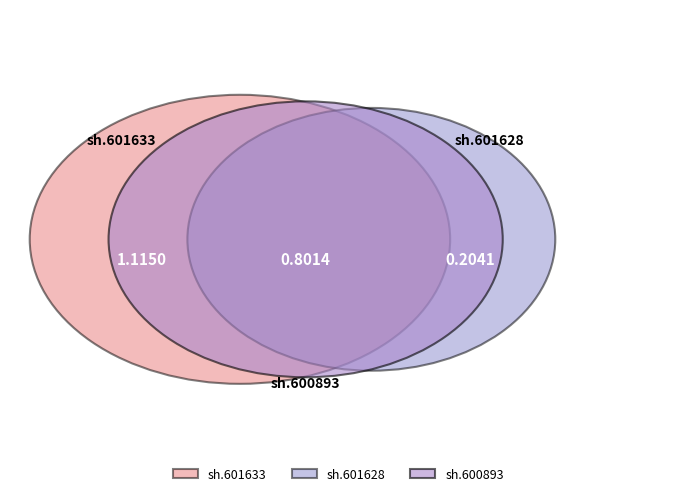

How many slices are in this pie chart?

3